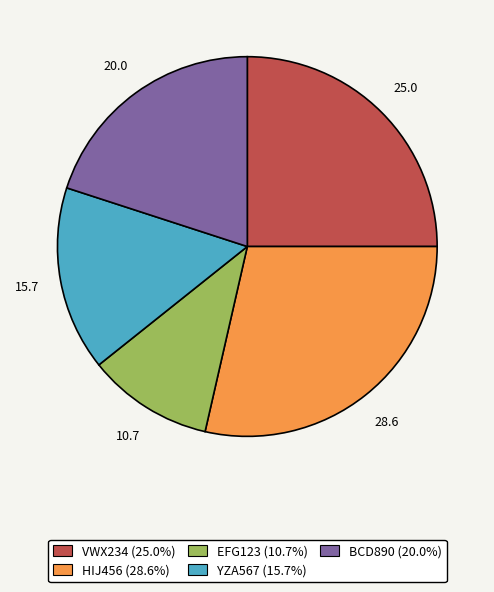

What is the ratio of the value at BCD890 to the value at VWX234?

0.8